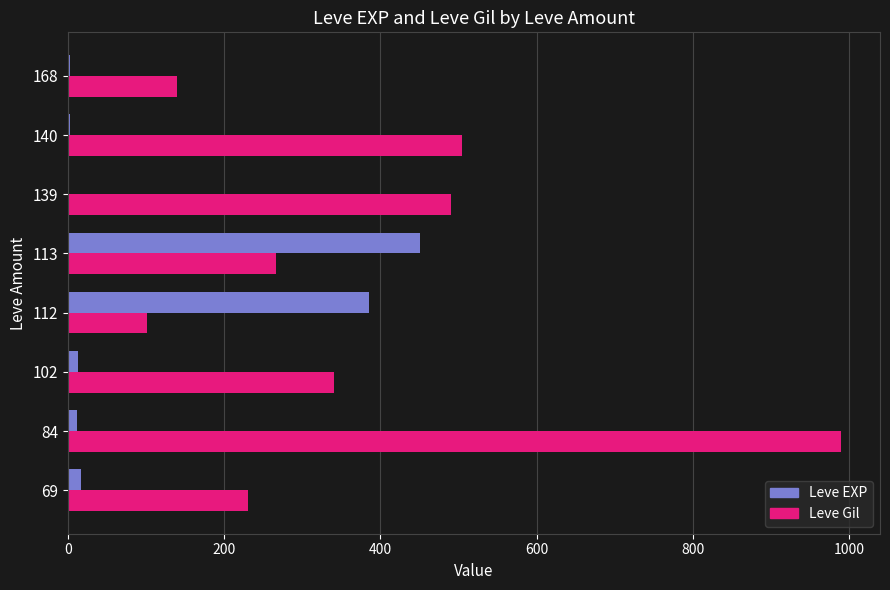

True or false: Leve Gil has a value of 505.0 at 140.

True